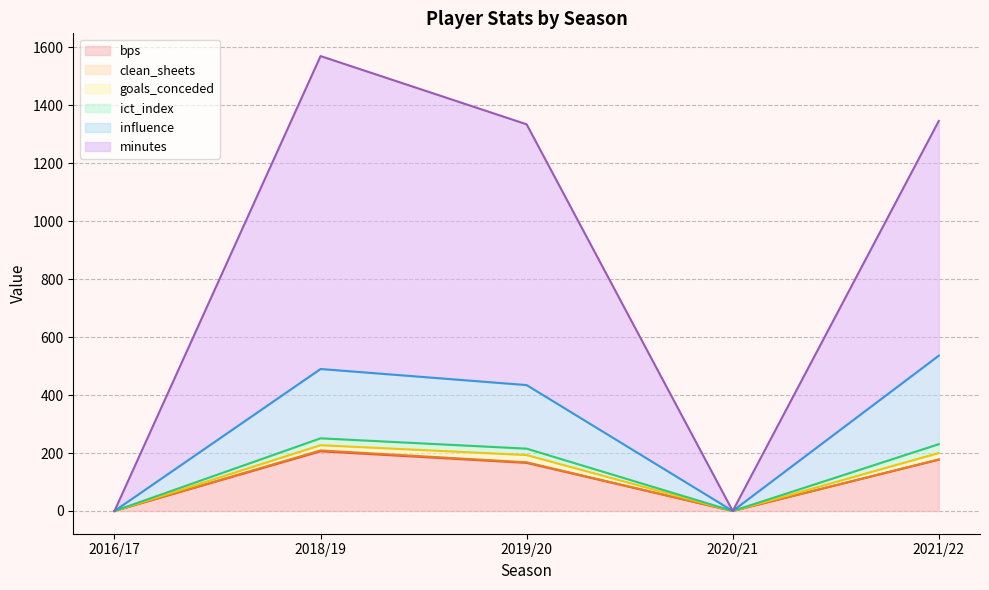

How many lines are shown in the chart?

6